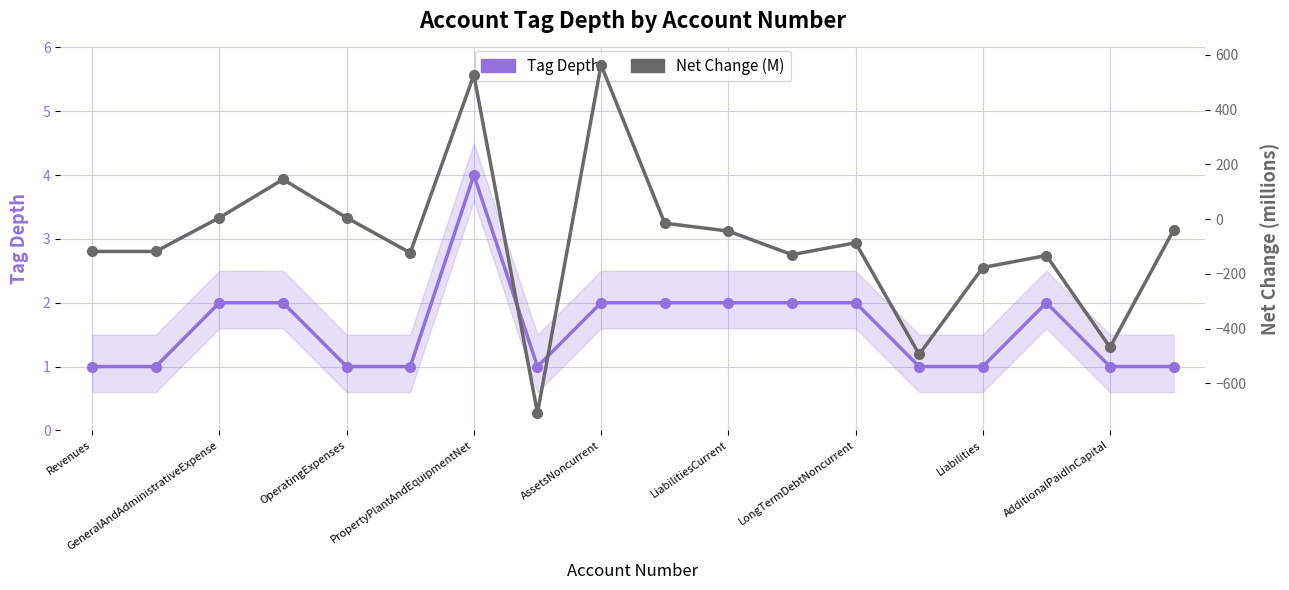

How many distinct data groups are displayed?

2